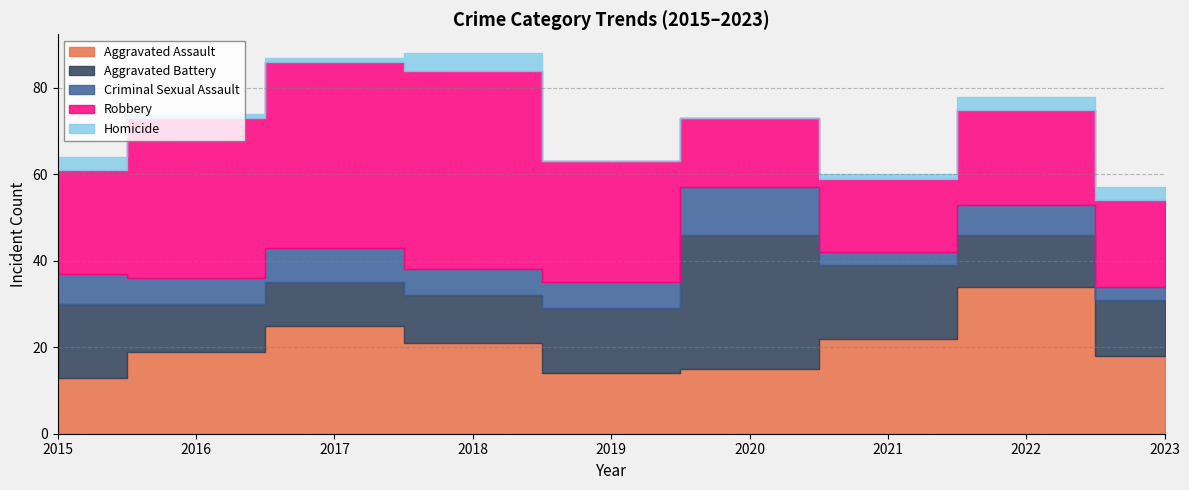

Which label corresponds to the smallest value in the chart?

2019